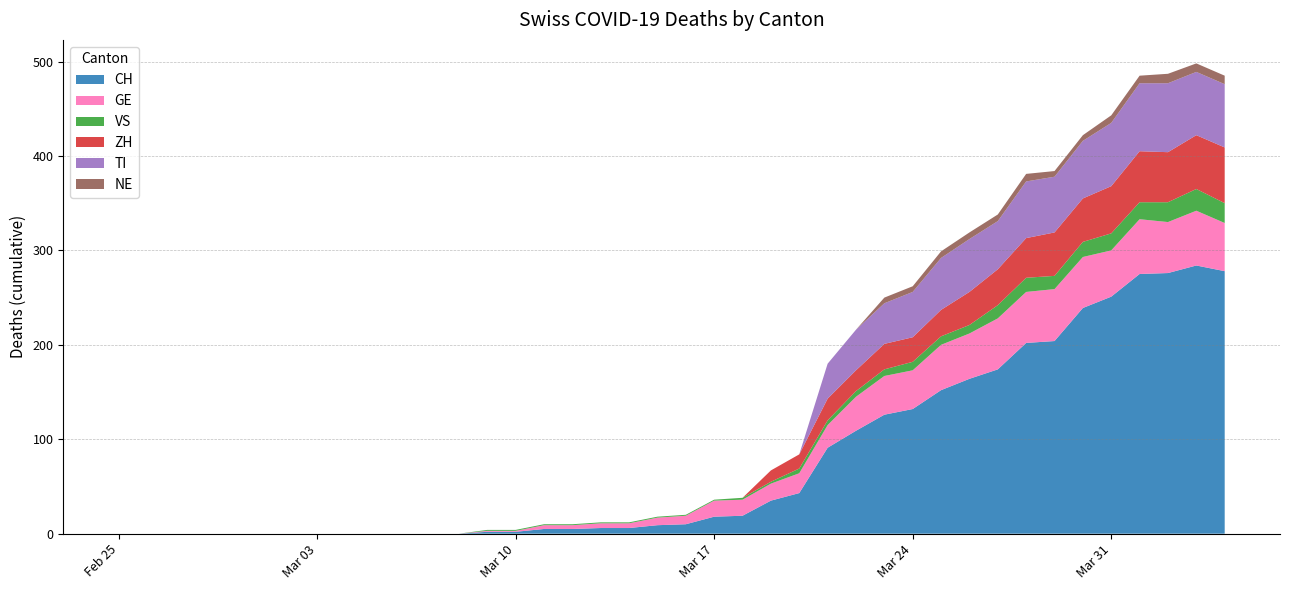

Reading right to left, what are all the values shown in this chart?

CH: 2020-04-04=278	2020-04-03=284	2020-04-02=276	2020-04-01=275	2020-03-31=251	2020-03-30=239	2020-03-29=204	2020-03-28=202	2020-03-27=174	2020-03-26=164	2020-03-25=152	2020-03-24=132	2020-03-23=126	2020-03-22=109	2020-03-21=91	2020-03-20=43	2020-03-19=35	2020-03-18=19	2020-03-17=18	2020-03-16=10	2020-03-15=9	2020-03-14=6	2020-03-13=6	2020-03-12=5	2020-03-11=5	2020-03-10=2	2020-03-09=2	2020-03-08=0	2020-03-07=0	2020-03-06=0	2020-03-05=0	2020-03-04=0	2020-03-03=0	2020-03-02=0	2020-03-01=0	2020-02-29=0	2020-02-28=0	2020-02-27=0	2020-02-26=0	2020-02-25=0
GE: 2020-04-04=51	2020-04-03=58	2020-04-02=54	2020-04-01=58	2020-03-31=49	2020-03-30=54	2020-03-29=55	2020-03-28=54	2020-03-27=54	2020-03-26=48	2020-03-25=48	2020-03-24=41	2020-03-23=41	2020-03-22=36	2020-03-21=24	2020-03-20=21	2020-03-19=18	2020-03-18=17	2020-03-17=17	2020-03-16=9	2020-03-15=8	2020-03-14=5	2020-03-13=5	2020-03-12=4	2020-03-11=4	2020-03-10=1	2020-03-09=1	2020-03-08=0	2020-03-07=0	2020-03-06=0	2020-03-05=0	2020-03-04=0	2020-03-03=0	2020-03-02=0	2020-03-01=0	2020-02-29=0	2020-02-28=0	2020-02-27=0	2020-02-26=0	2020-02-25=0
VS: 2020-04-04=21	2020-04-03=23	2020-04-02=21	2020-04-01=18	2020-03-31=18	2020-03-30=16	2020-03-29=14	2020-03-28=15	2020-03-27=14	2020-03-26=9	2020-03-25=9	2020-03-24=9	2020-03-23=7	2020-03-22=6	2020-03-21=5	2020-03-20=5	2020-03-19=2	2020-03-18=2	2020-03-17=1	2020-03-16=1	2020-03-15=1	2020-03-14=1	2020-03-13=1	2020-03-12=1	2020-03-11=1	2020-03-10=1	2020-03-09=1	2020-03-08=0	2020-03-07=0	2020-03-06=0	2020-03-05=0	2020-03-04=0	2020-03-03=0	2020-03-02=0	2020-03-01=0	2020-02-29=0	2020-02-28=0	2020-02-27=0	2020-02-26=0	2020-02-25=0
ZH: 2020-04-04=59	2020-04-03=57	2020-04-02=53	2020-04-01=54	2020-03-31=50	2020-03-30=46	2020-03-29=46	2020-03-28=42	2020-03-27=38	2020-03-26=35	2020-03-25=28	2020-03-24=26	2020-03-23=27	2020-03-22=22	2020-03-21=23	2020-03-20=15	2020-03-19=12	2020-03-18=0	2020-03-17=0	2020-03-16=0	2020-03-15=0	2020-03-14=0	2020-03-13=0	2020-03-12=0	2020-03-11=0	2020-03-10=0	2020-03-09=0	2020-03-08=0	2020-03-07=0	2020-03-06=0	2020-03-05=0	2020-03-04=0	2020-03-03=0	2020-03-02=0	2020-03-01=0	2020-02-29=0	2020-02-28=0	2020-02-27=0	2020-02-26=0	2020-02-25=0
TI: 2020-04-04=67	2020-04-03=67	2020-04-02=73	2020-04-01=72	2020-03-31=67	2020-03-30=61	2020-03-29=59	2020-03-28=60	2020-03-27=51	2020-03-26=56	2020-03-25=55	2020-03-24=48	2020-03-23=43	2020-03-22=43	2020-03-21=37	2020-03-20=0	2020-03-19=0	2020-03-18=0	2020-03-17=0	2020-03-16=0	2020-03-15=0	2020-03-14=0	2020-03-13=0	2020-03-12=0	2020-03-11=0	2020-03-10=0	2020-03-09=0	2020-03-08=0	2020-03-07=0	2020-03-06=0	2020-03-05=0	2020-03-04=0	2020-03-03=0	2020-03-02=0	2020-03-01=0	2020-02-29=0	2020-02-28=0	2020-02-27=0	2020-02-26=0	2020-02-25=0
NE: 2020-04-04=9	2020-04-03=9	2020-04-02=10	2020-04-01=8	2020-03-31=8	2020-03-30=6	2020-03-29=6	2020-03-28=8	2020-03-27=7	2020-03-26=7	2020-03-25=7	2020-03-24=6	2020-03-23=6	2020-03-22=0	2020-03-21=0	2020-03-20=0	2020-03-19=0	2020-03-18=0	2020-03-17=0	2020-03-16=0	2020-03-15=0	2020-03-14=0	2020-03-13=0	2020-03-12=0	2020-03-11=0	2020-03-10=0	2020-03-09=0	2020-03-08=0	2020-03-07=0	2020-03-06=0	2020-03-05=0	2020-03-04=0	2020-03-03=0	2020-03-02=0	2020-03-01=0	2020-02-29=0	2020-02-28=0	2020-02-27=0	2020-02-26=0	2020-02-25=0